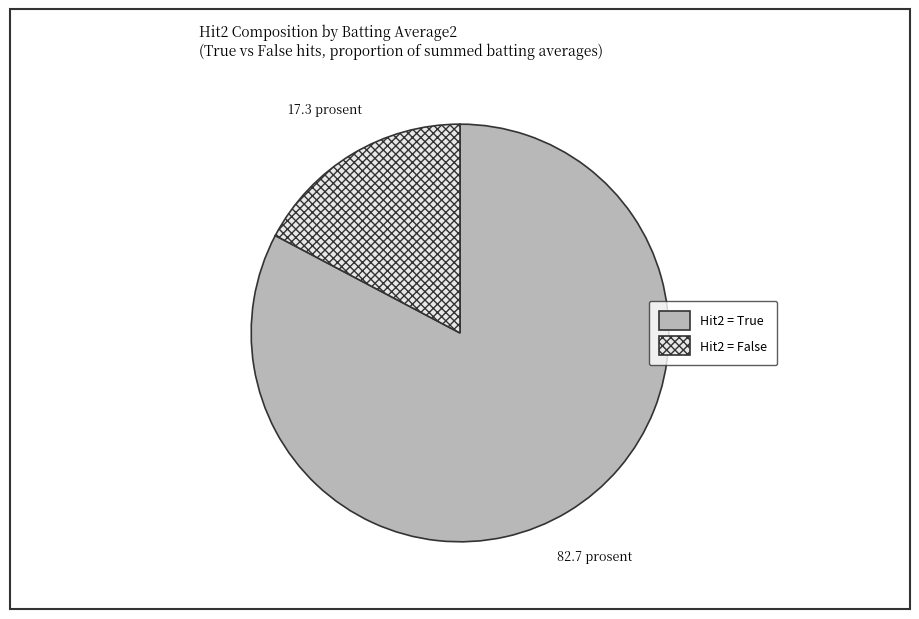

Is there a majority slice in this chart?

Yes